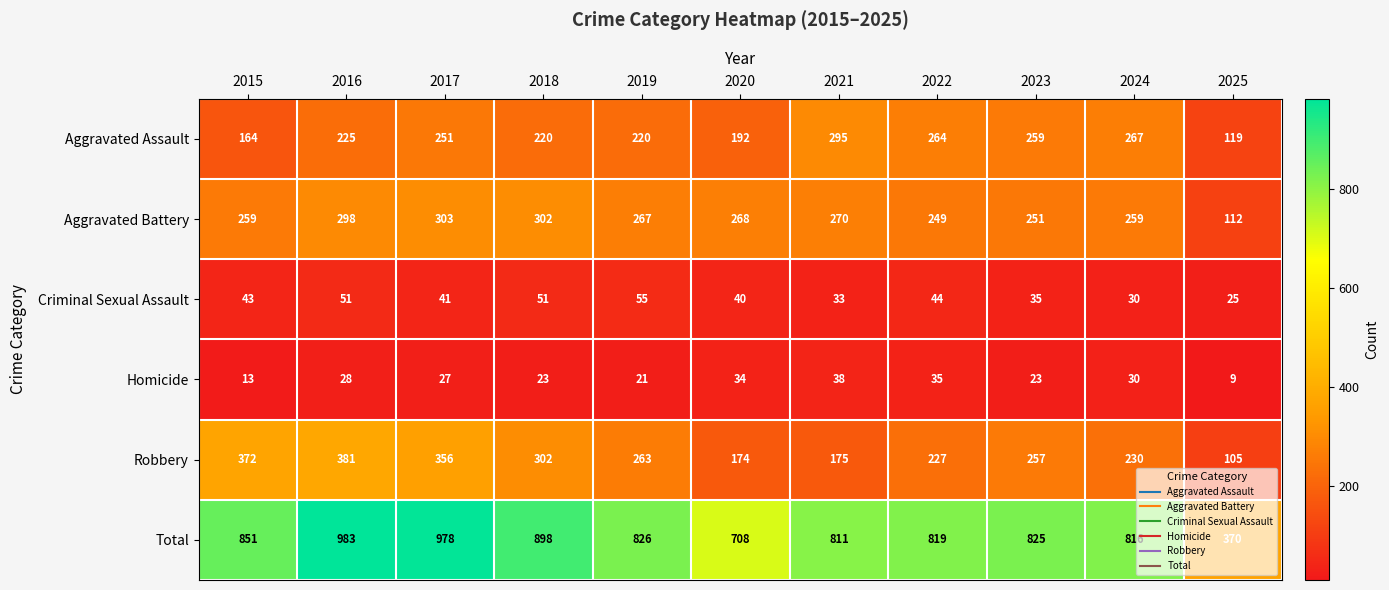

List the series in order of their peak value, highest first.

Total, Robbery, Aggravated Battery, Aggravated Assault, Criminal Sexual Assault, Homicide